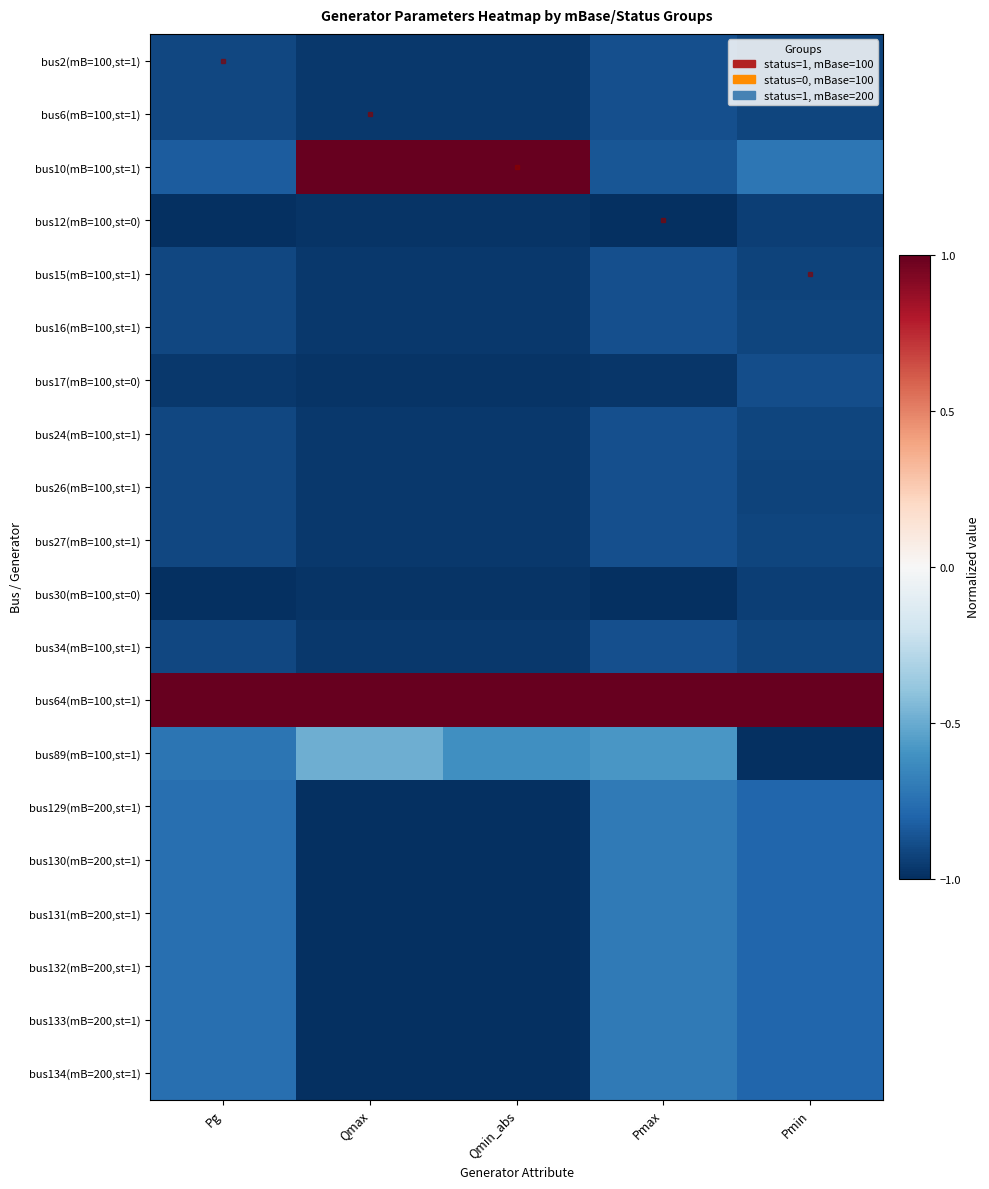

What is the spread (max minus min) of values at Qmax?

2.0